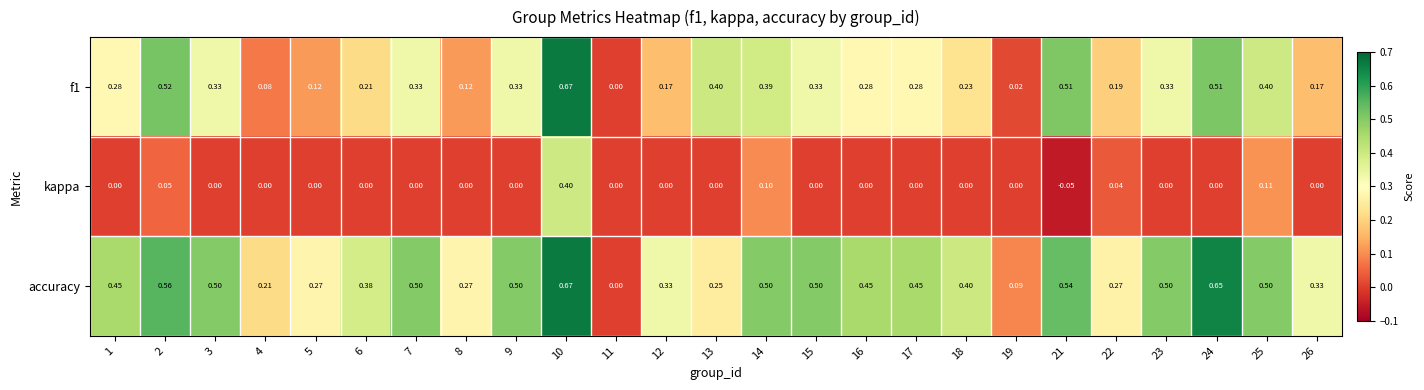

Is the value of kappa at 17 greater than the value of accuracy at 3?

No